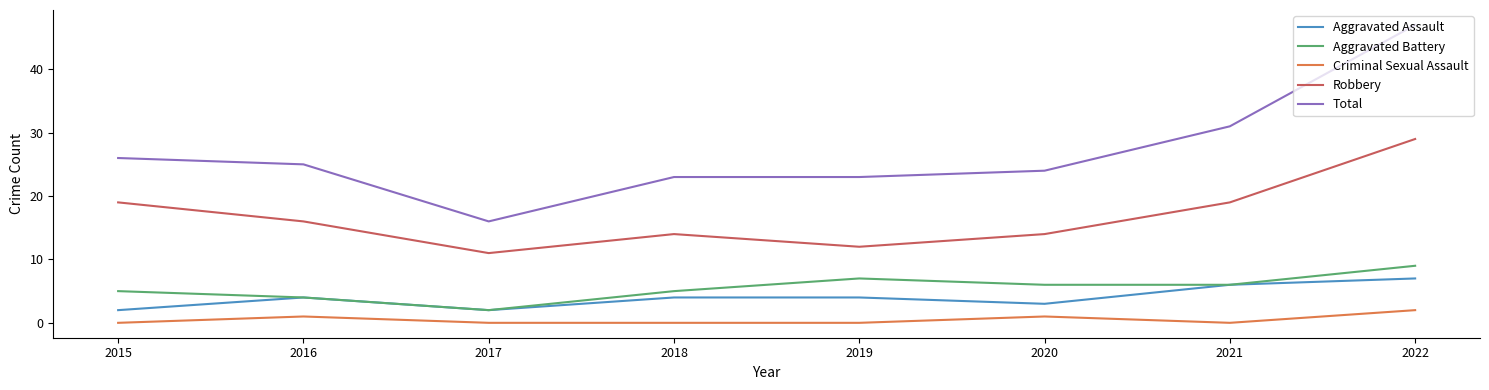

Count the number of data series in this chart.

5